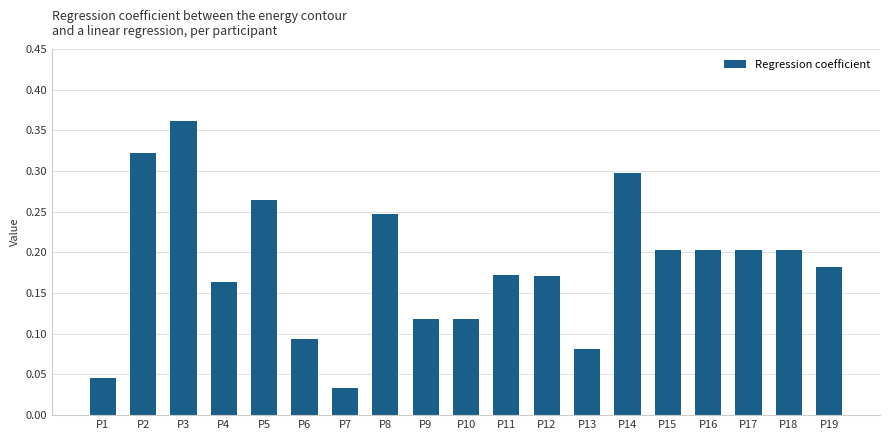

At which category does the chart reach its peak across all series?

P3